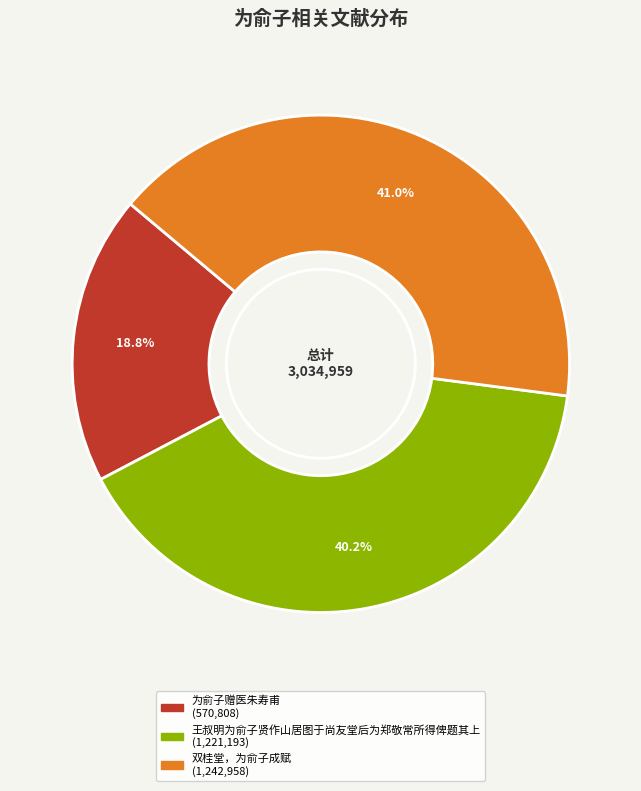

Count the number of slices in the pie.

3